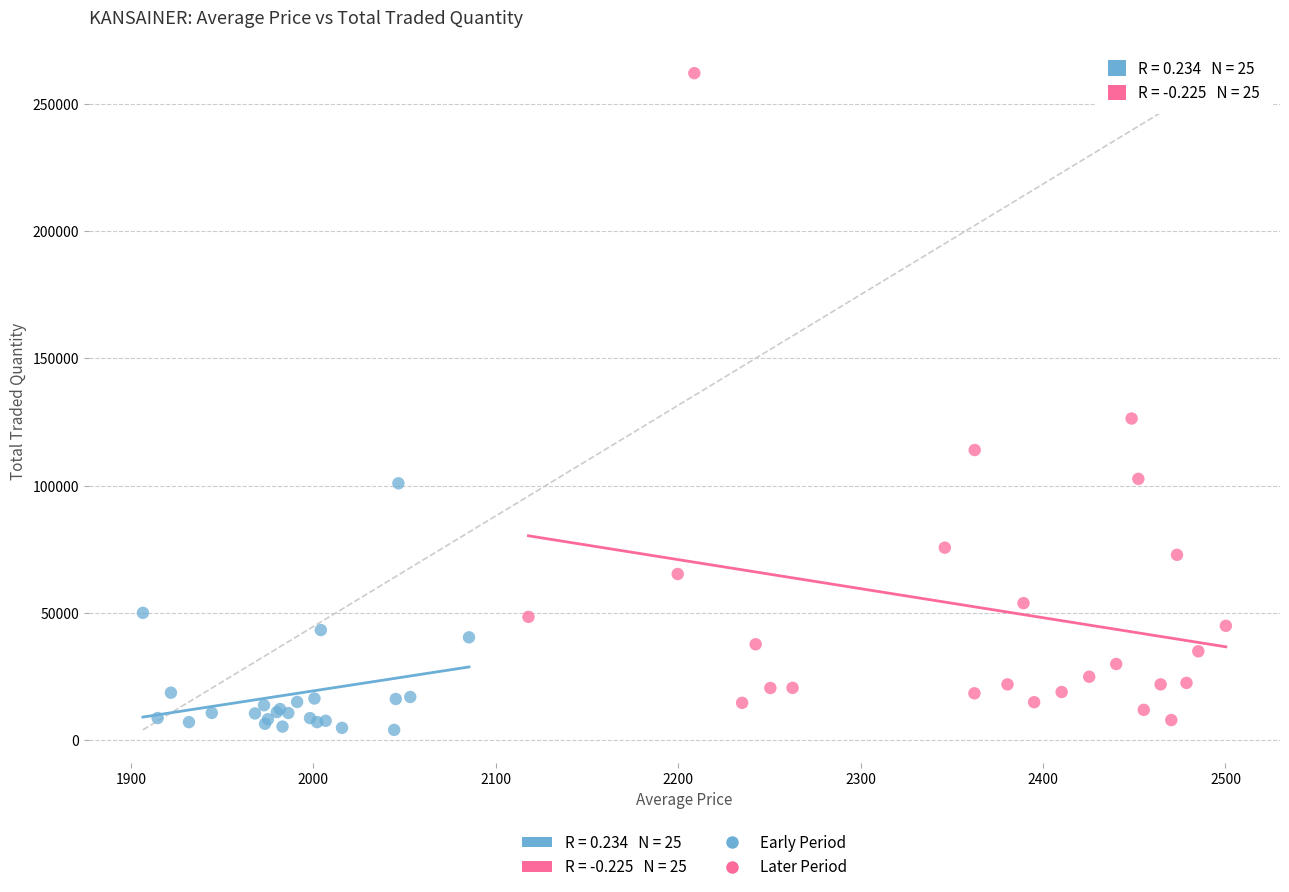

Which series has the largest Y range (max minus min)?

Later Period